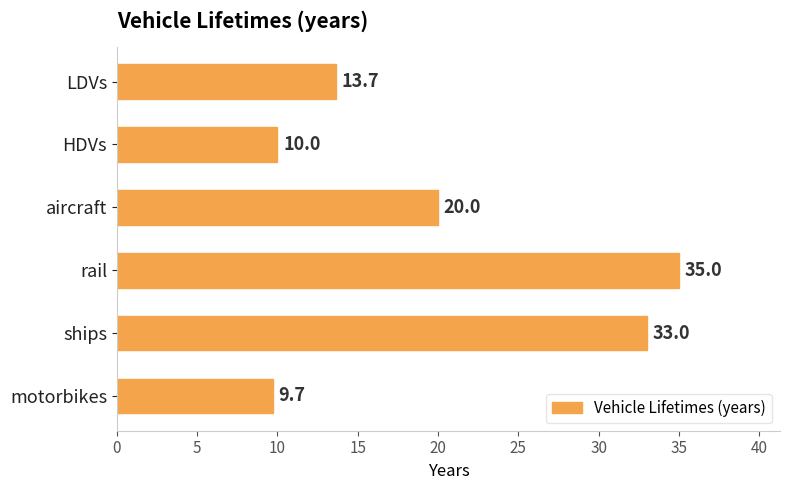

What is the maximum value shown in the chart?

35.0